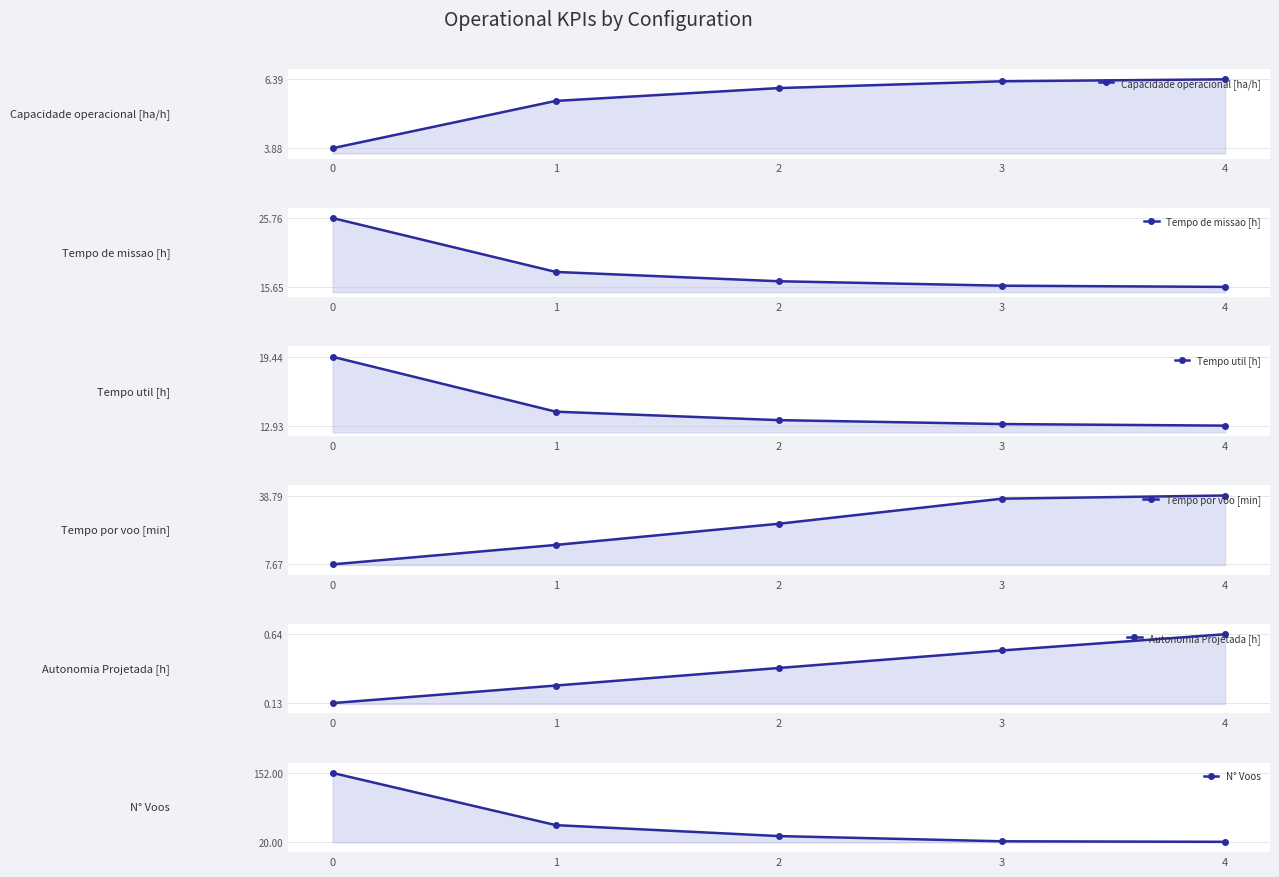

True or false: Tempo util [h] and Tempo de missao [h] intersect in this chart.

False